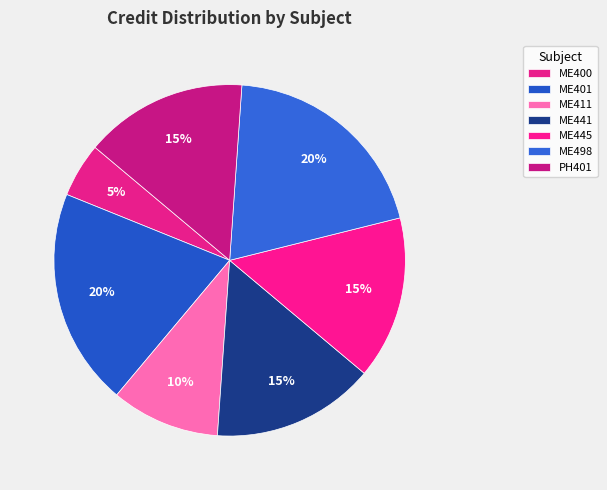

Count the number of slices in the pie.

7